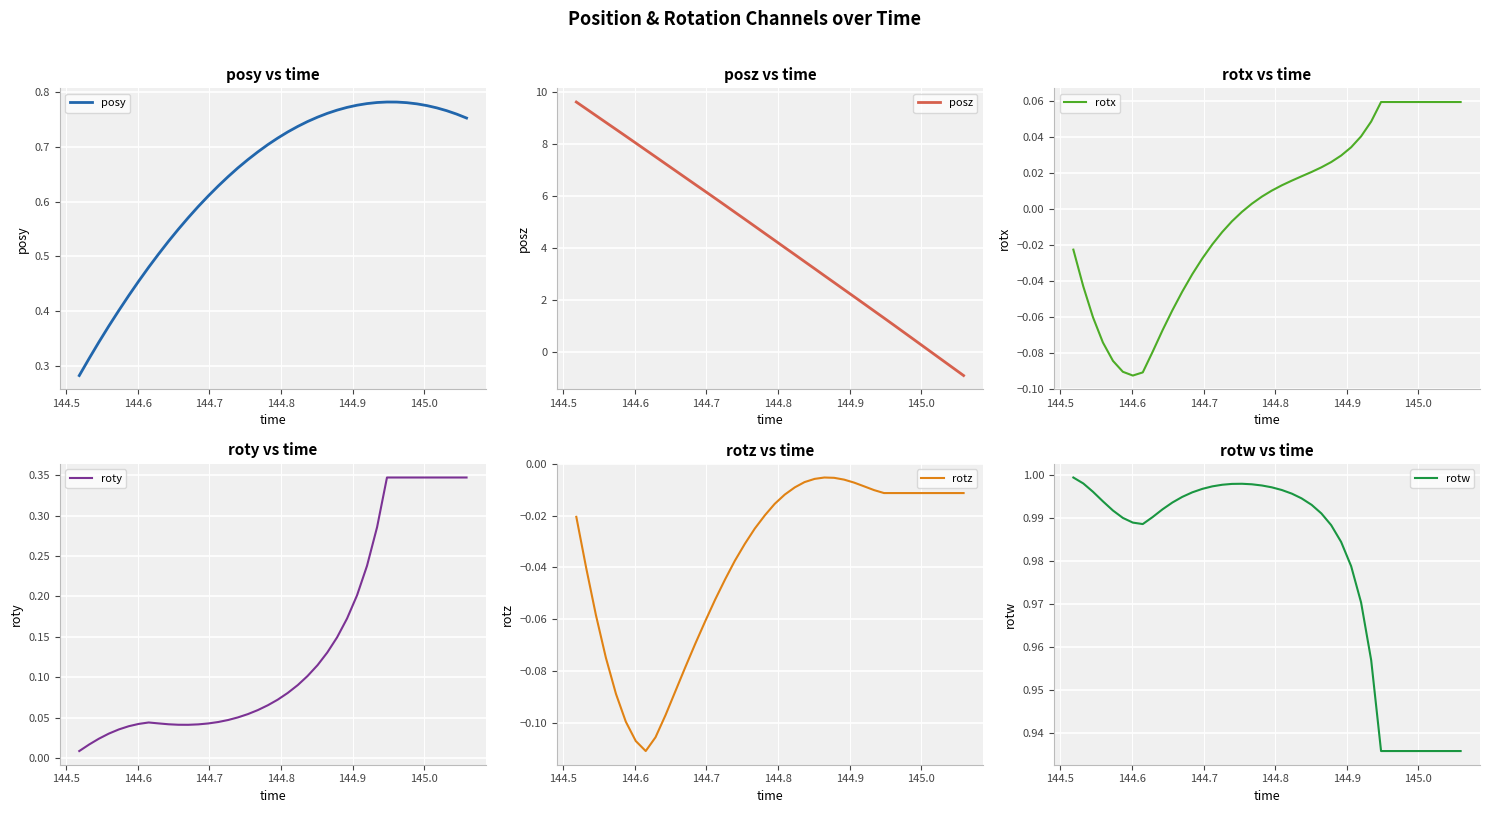

What is the highest value of the posz series?

9.6